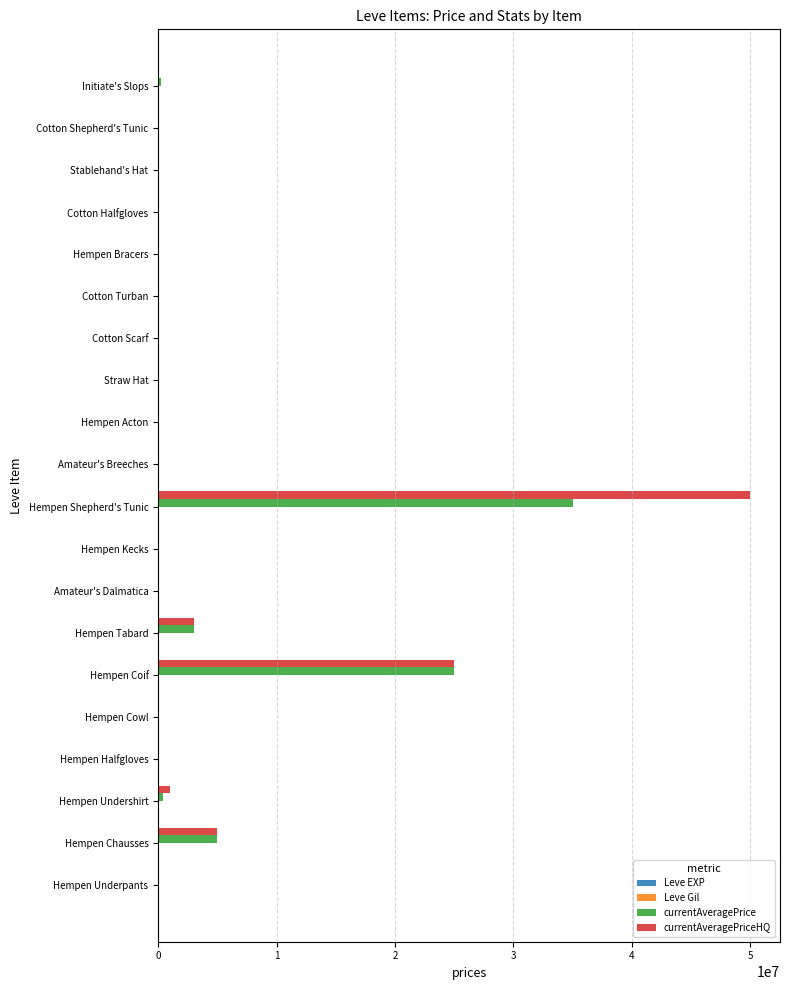

What is the greatest value displayed?

50000000